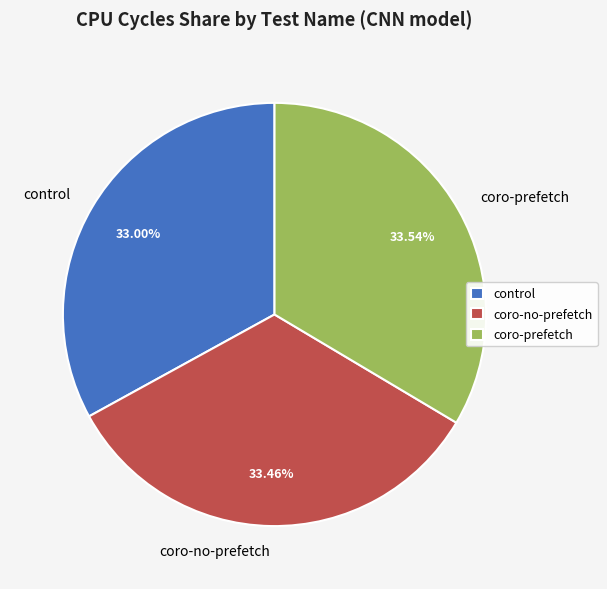

To the nearest percent, what percentage of the pie is coro-no-prefetch?

33%